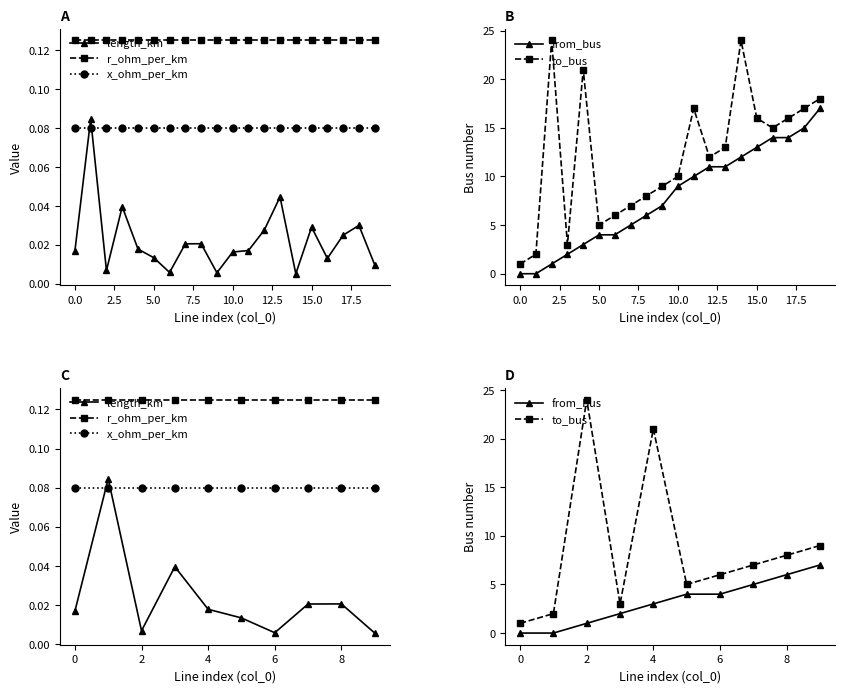

Is it true that from_bus equals 3.0 at 0?

False